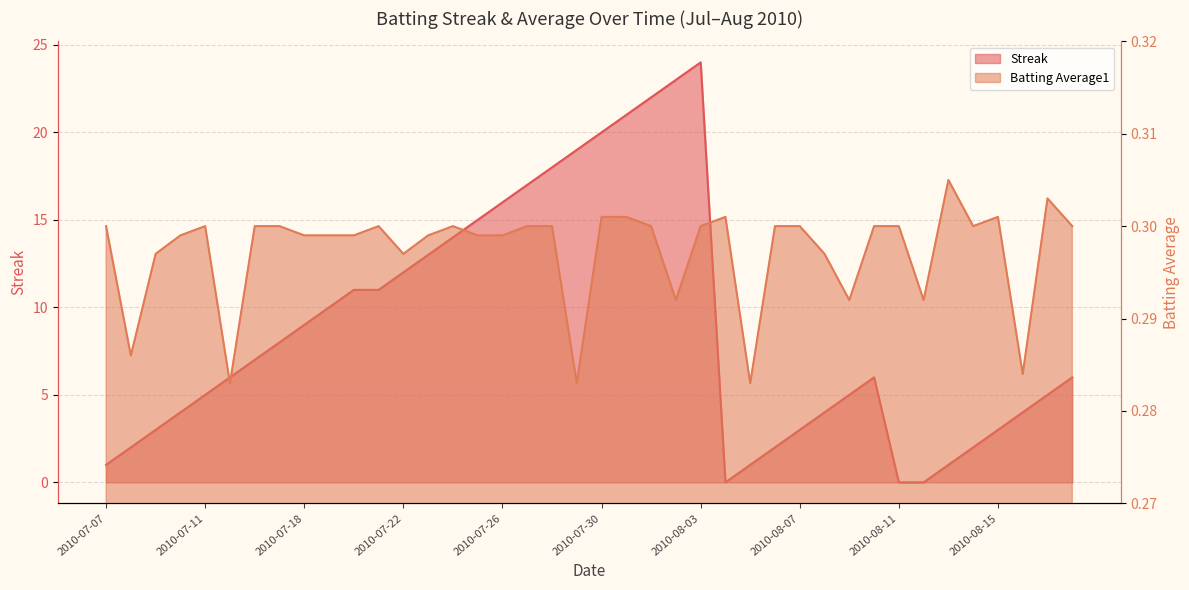

Rank the series by their average value, from lowest to highest.

Batting Average1, Streak